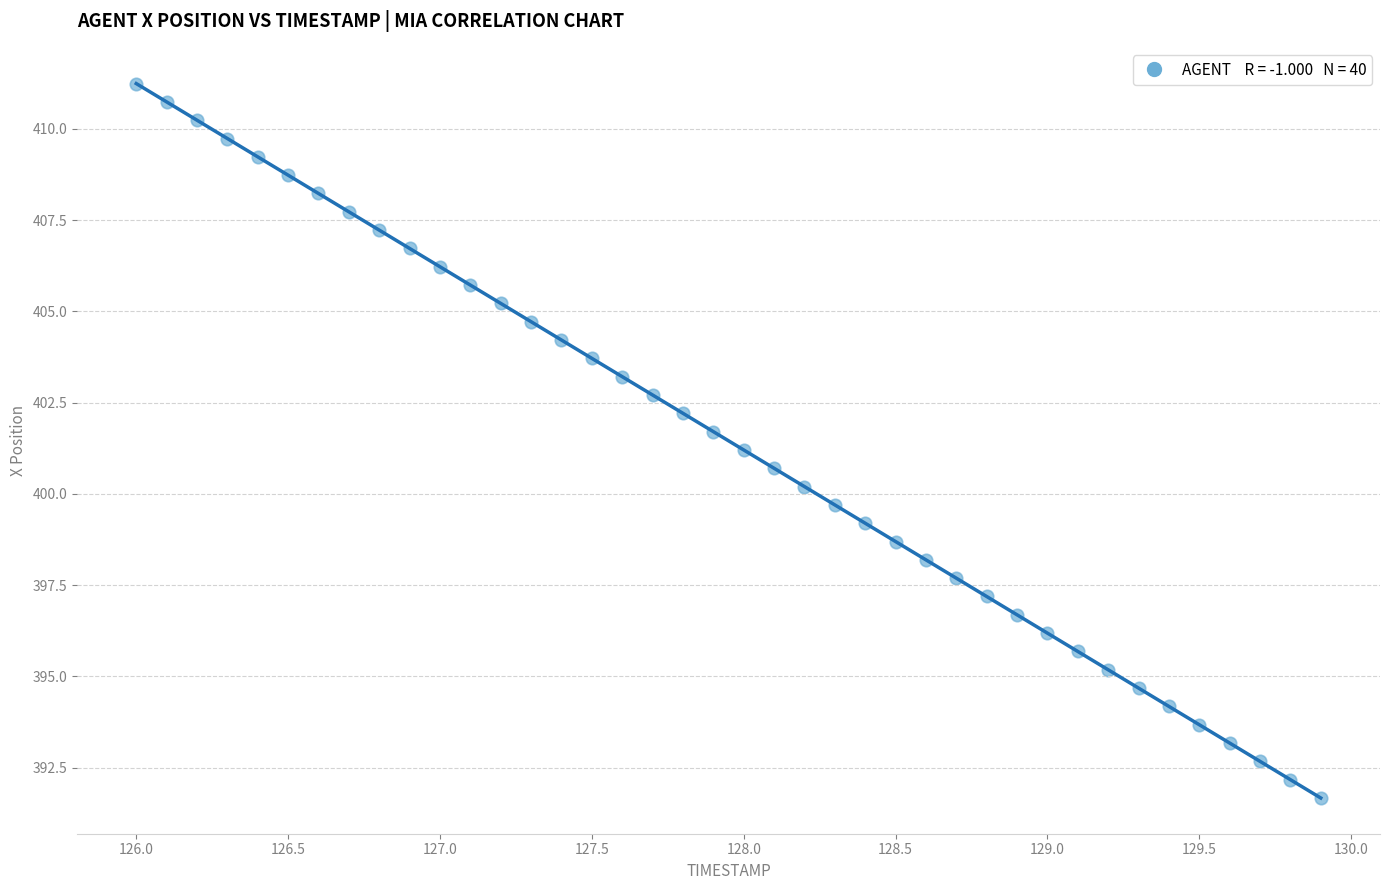

What is the range of Y values (max minus min)?

19.6